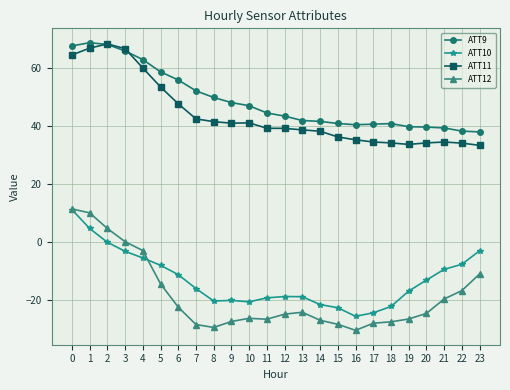

The value of ATT10 at 23 is -2.9. True or false?

True